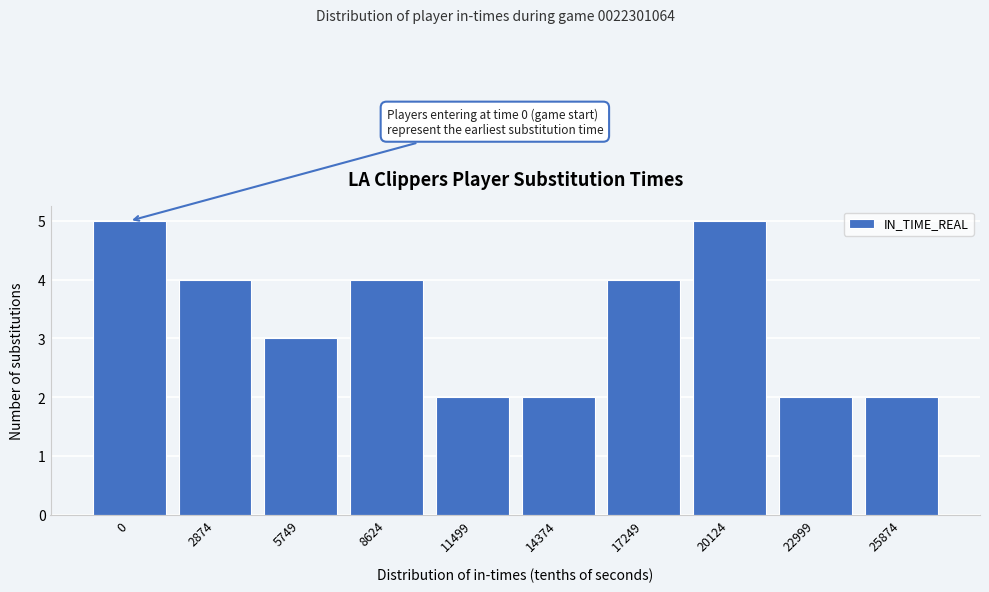

Reading left to right, transcribe all the data shown in this chart.

5	4	3	4	2	2	4	5	2	2